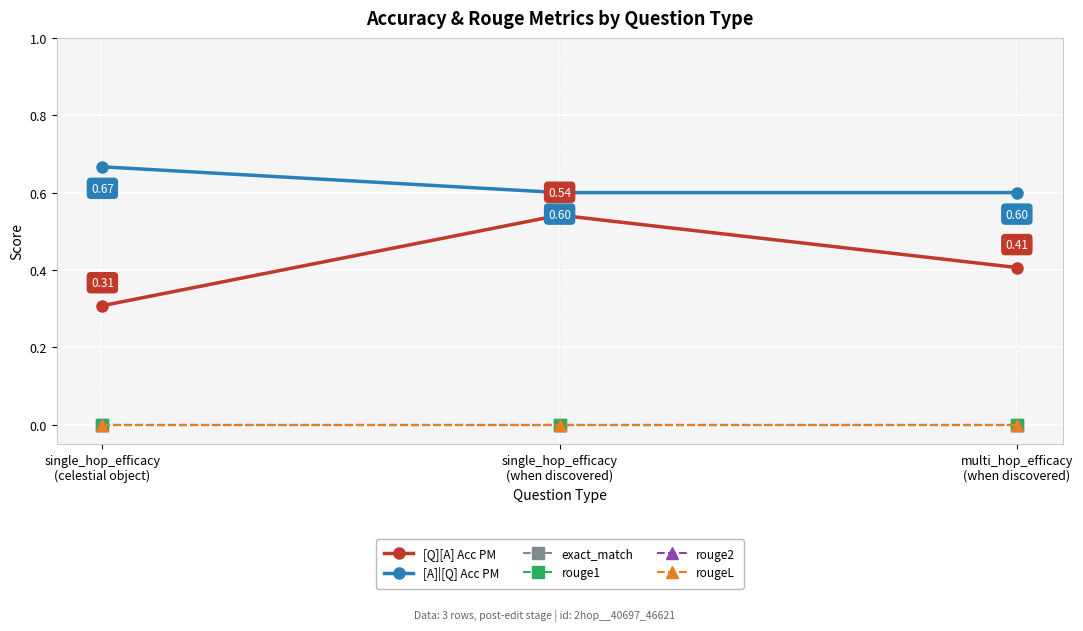

At how many categories does at least one series exceed 0?

3